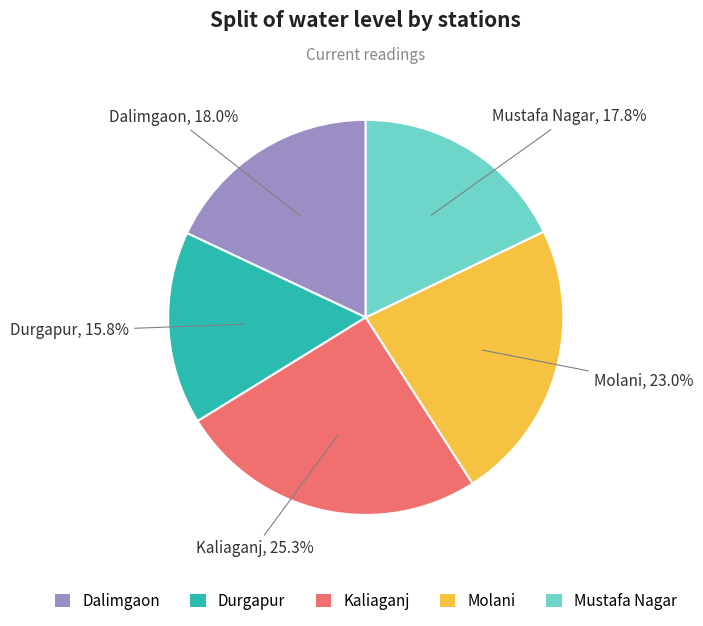

Is the sum of Mustafa Nagar and Molani greater than half?

No